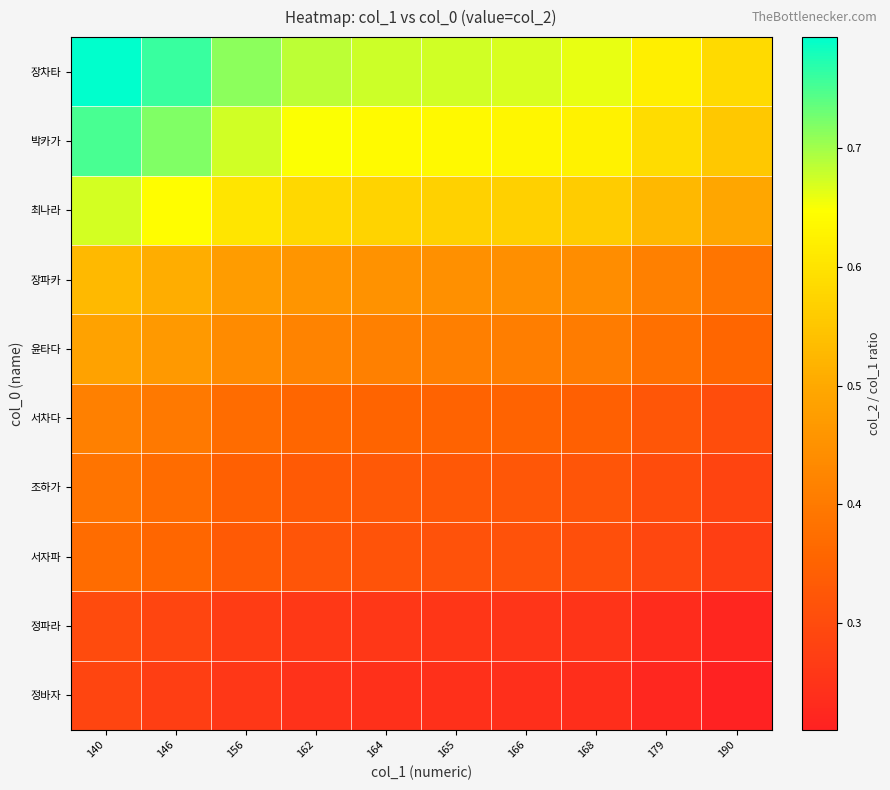

Between 156 and 140, which is larger?

140